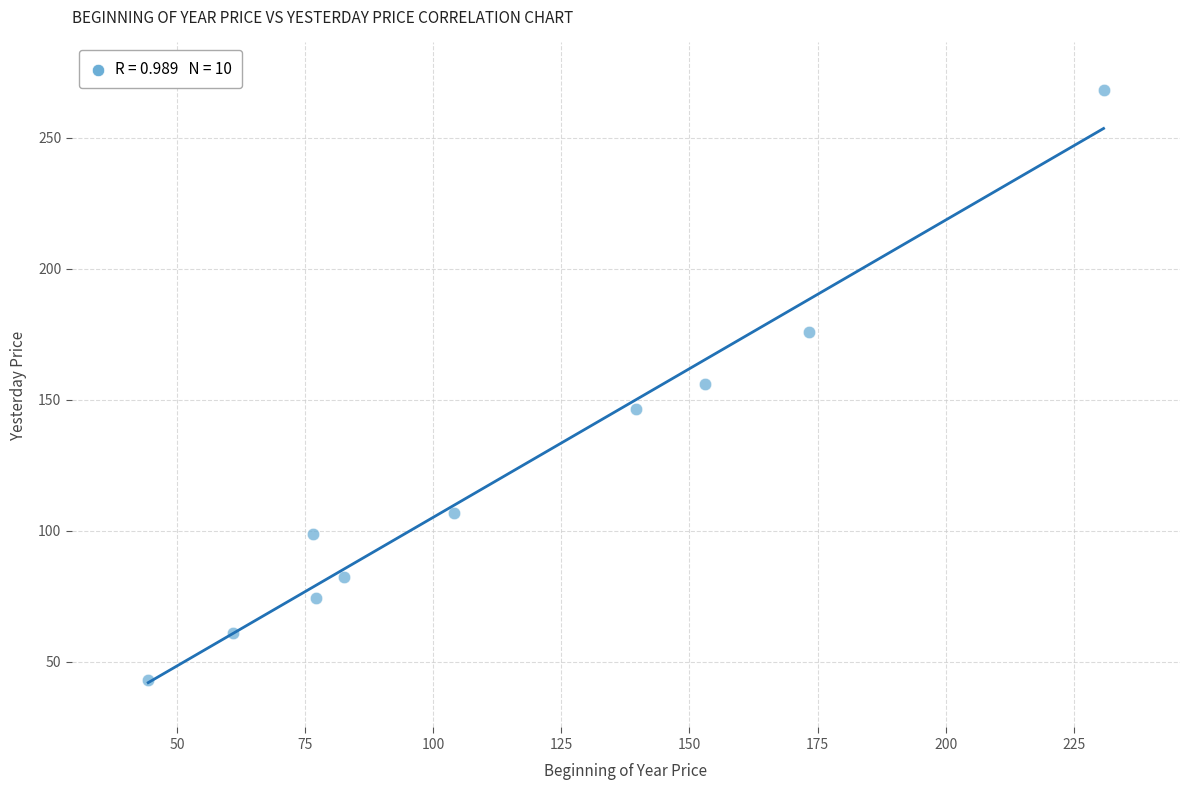

What is the range of X values (max minus min)?

186.4